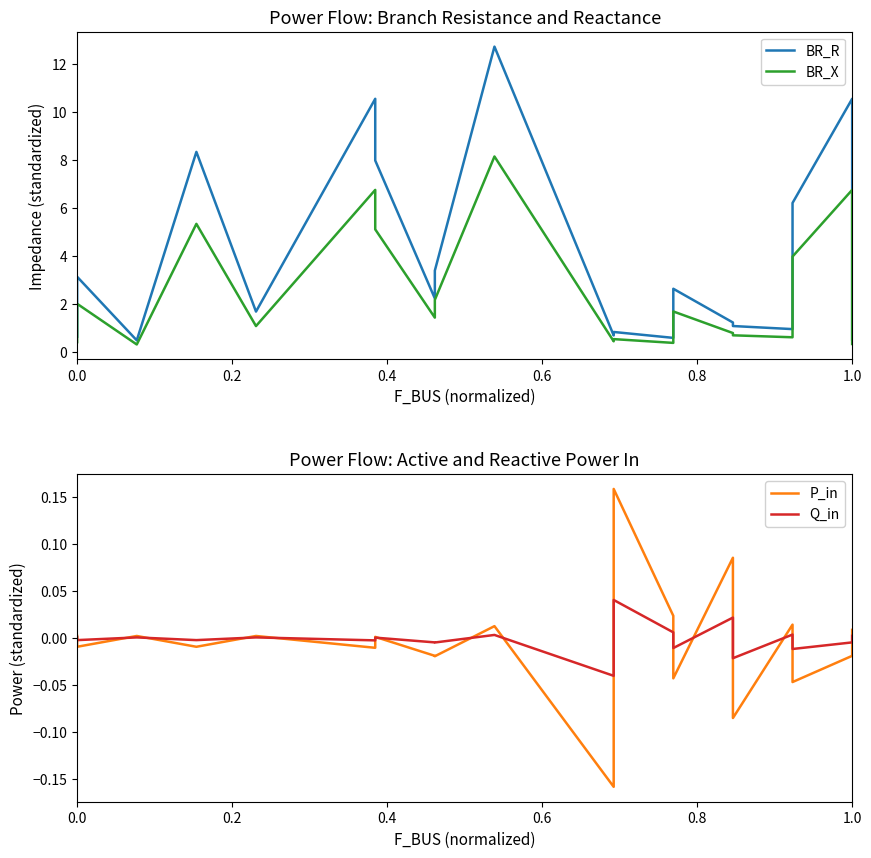

In Q_in, how many points are lower than both neighbors (excluding endpoints)?

8